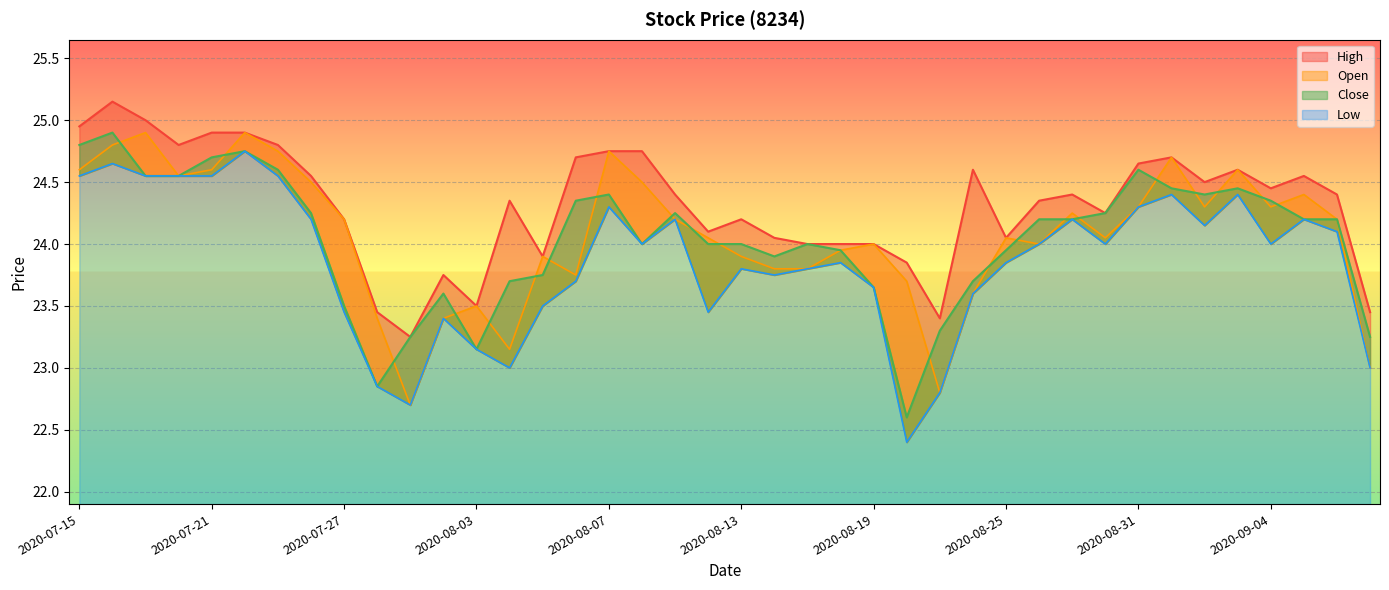

True or false: High has more than 1 points higher than both neighbors.

True